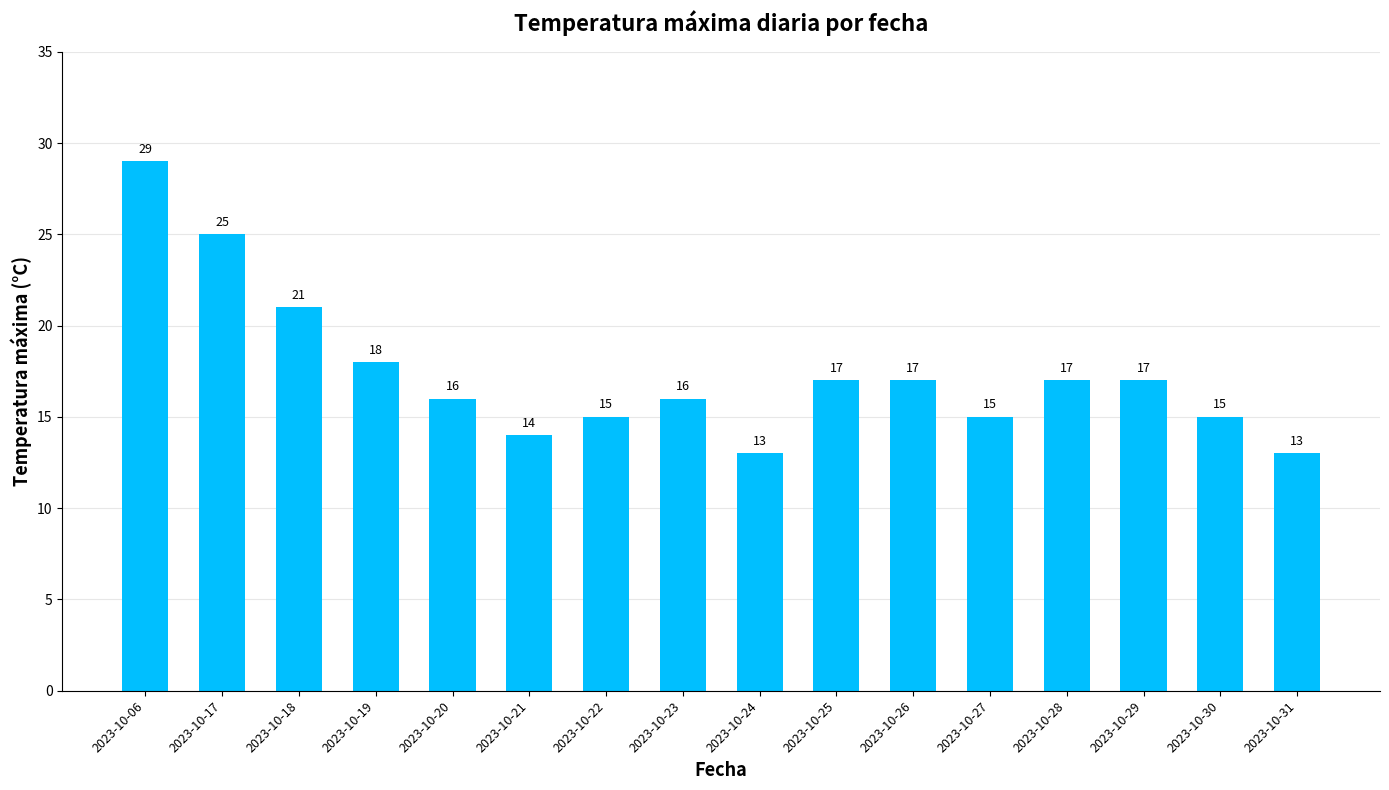

What is the average value?

17